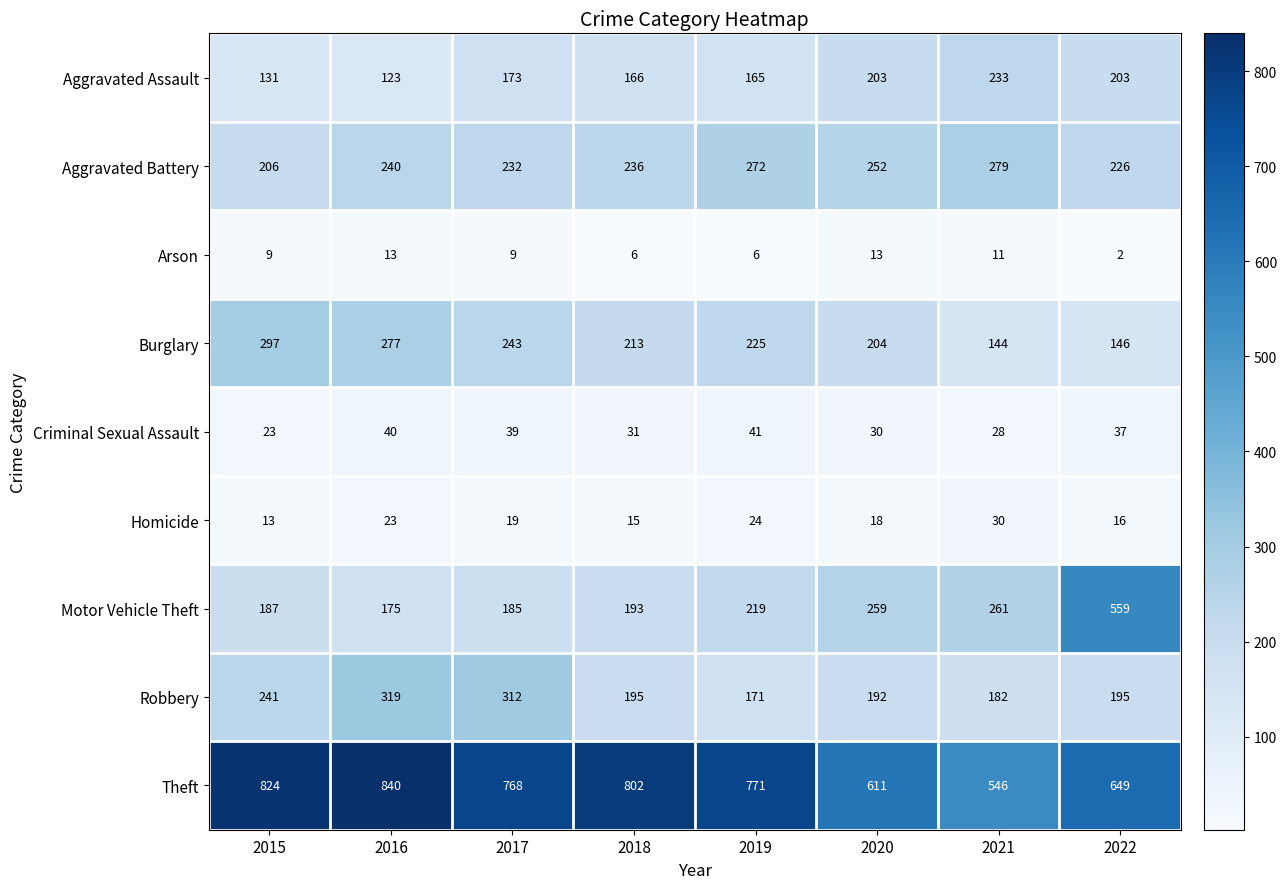

Between 2017 and 2022, which series saw the biggest shift?

Motor Vehicle Theft